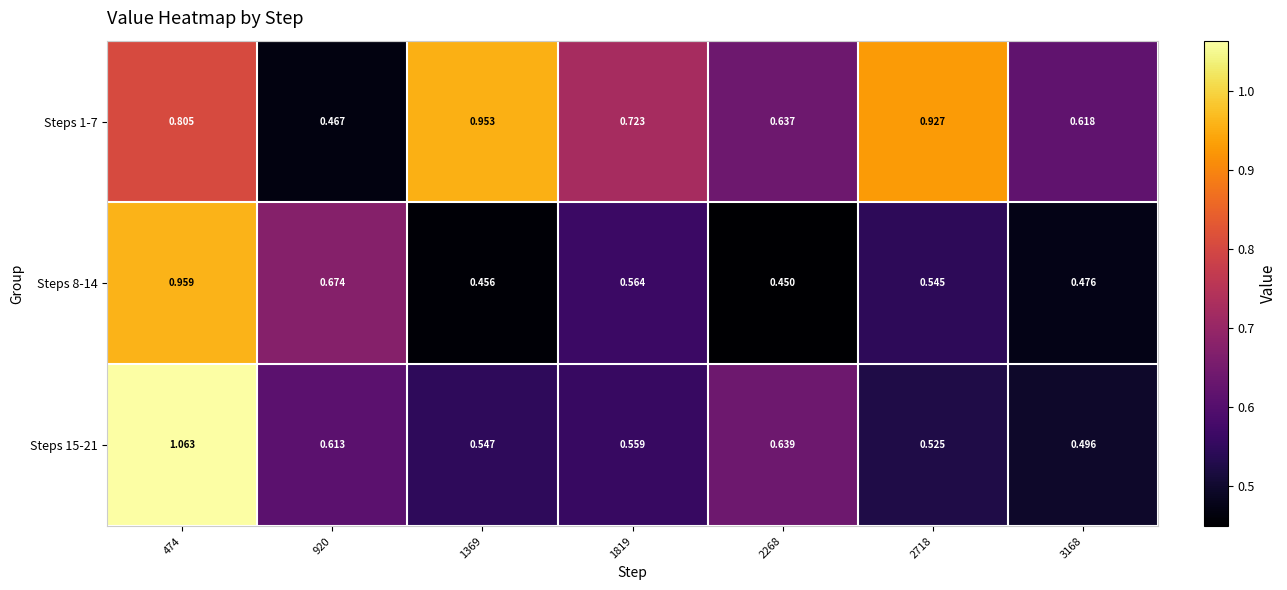

Is the value of Steps 1-7 at 2718 greater than the value of Steps 15-21 at 1369?

Yes